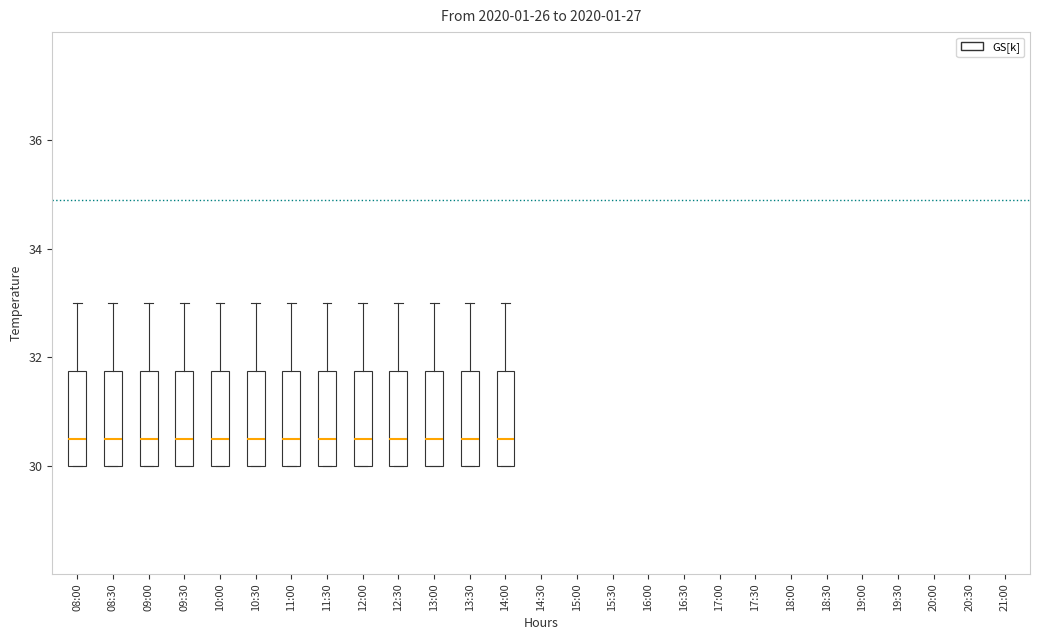

Reading left to right, transcribe this box plot: for each box, give where its median line is, the range the box spans, and where its two whiskers end, as read against the y-axis. The values are not printed on the chart, so give them approximately, as read against the axis.

08:00: median 30.6, box 30.0 to 31.8, whiskers 30.0 to 33.0
08:30: median 30.6, box 30.0 to 31.8, whiskers 30.0 to 33.0
09:00: median 30.6, box 30.0 to 31.8, whiskers 30.0 to 33.0
09:30: median 30.6, box 30.0 to 31.8, whiskers 30.0 to 33.0
10:00: median 30.6, box 30.0 to 31.8, whiskers 30.0 to 33.0
10:30: median 30.6, box 30.0 to 31.8, whiskers 30.0 to 33.0
11:00: median 30.6, box 30.0 to 31.8, whiskers 30.0 to 33.0
11:30: median 30.6, box 30.0 to 31.8, whiskers 30.0 to 33.0
12:00: median 30.6, box 30.0 to 31.8, whiskers 30.0 to 33.0
12:30: median 30.6, box 30.0 to 31.8, whiskers 30.0 to 33.0
13:00: median 30.6, box 30.0 to 31.8, whiskers 30.0 to 33.0
13:30: median 30.6, box 30.0 to 31.8, whiskers 30.0 to 33.0
14:00: median 30.6, box 30.0 to 31.8, whiskers 30.0 to 33.0